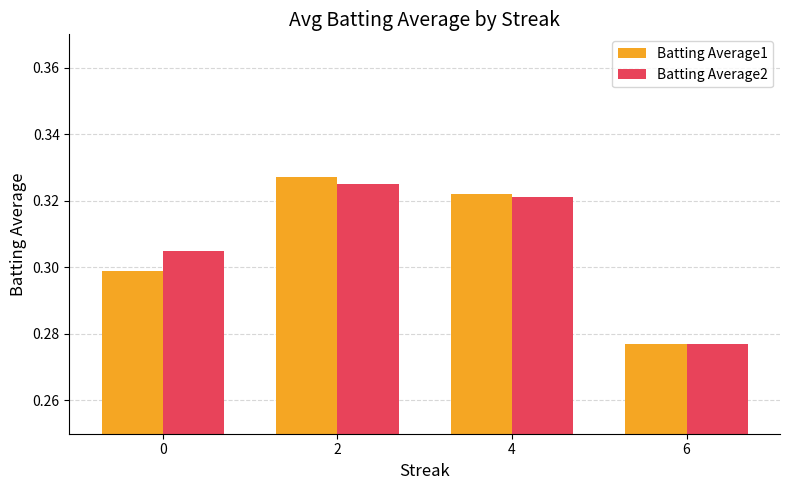

True or false: Batting Average1 has a value of 0.2 at 0.

False